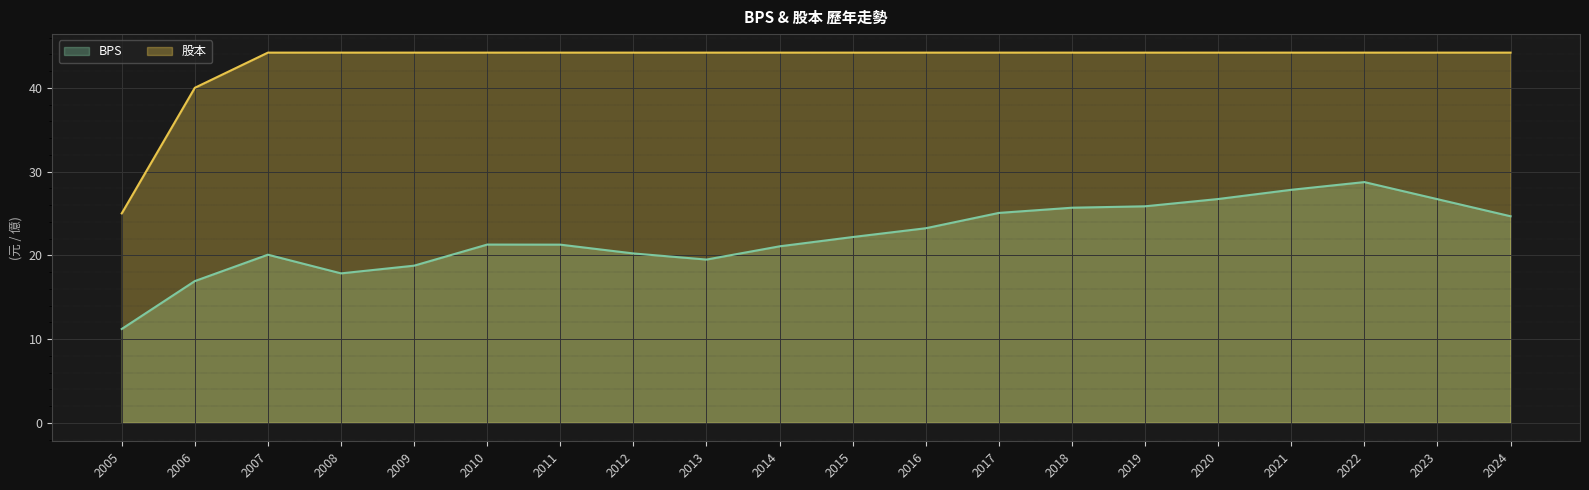

How many lines are shown in the chart?

2